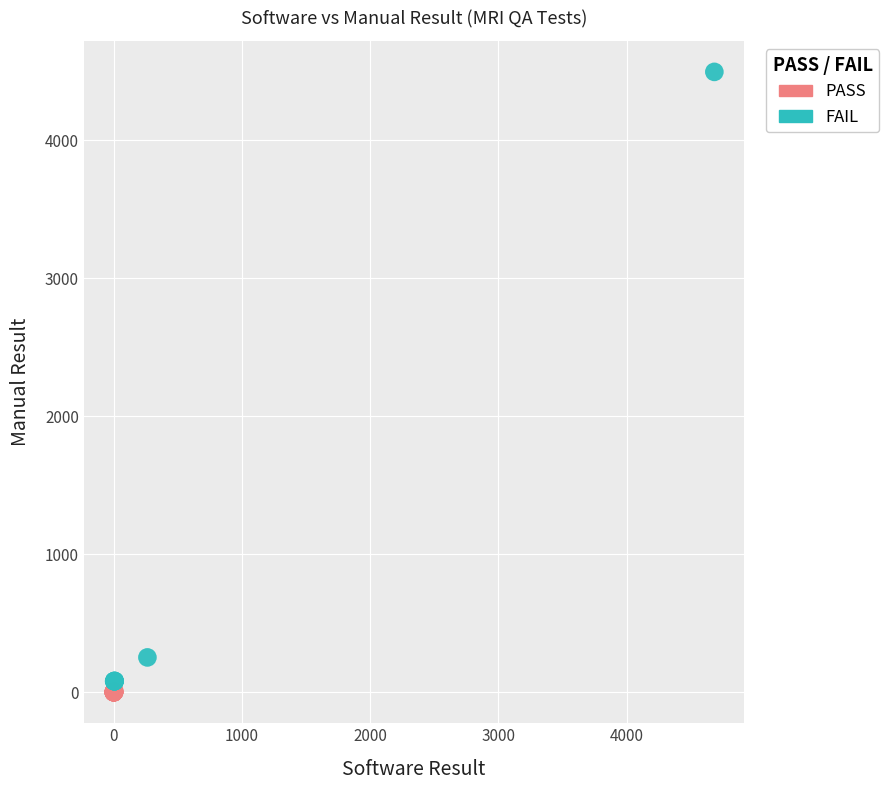

Which series reaches the maximum Y coordinate?

FAIL